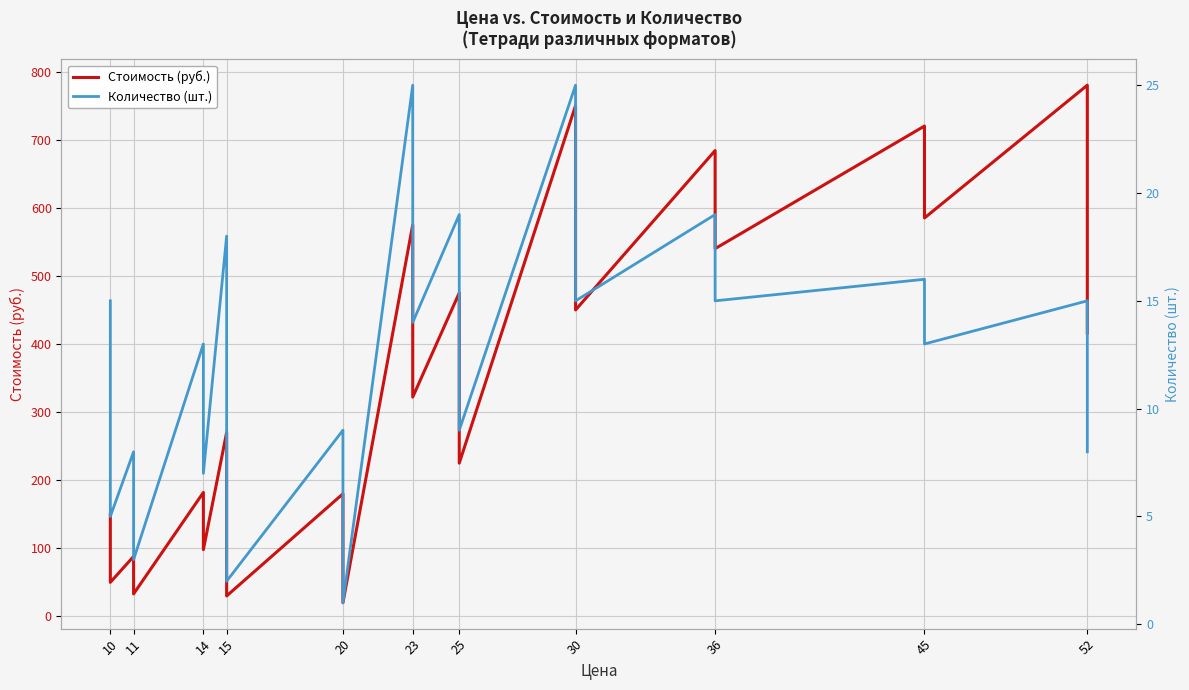

True or false: Стоимость (руб.) and Количество (шт.) intersect in this chart.

False